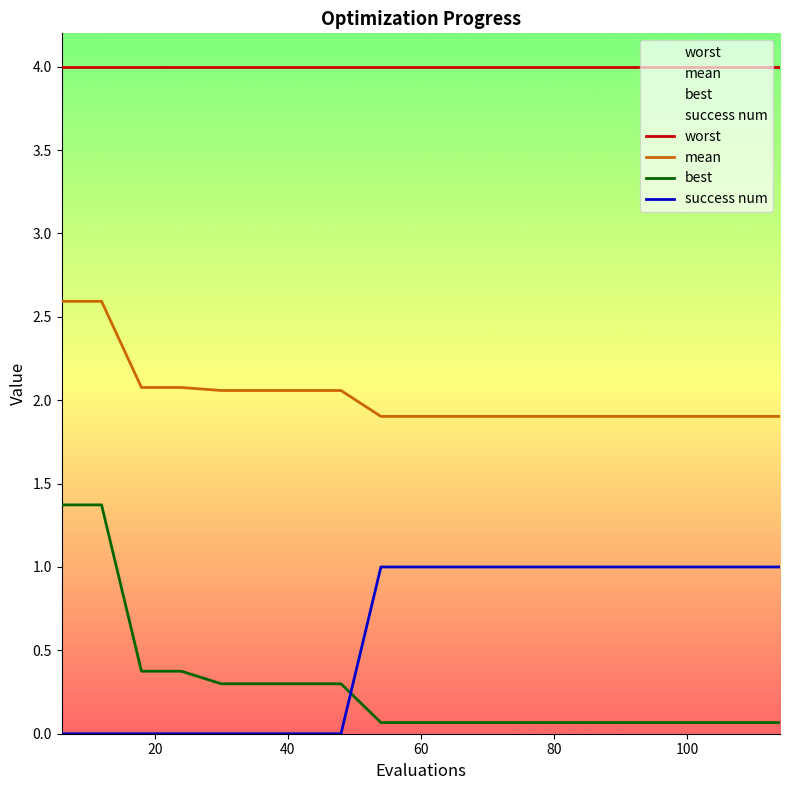

True or false: mean and best cross at least once.

False